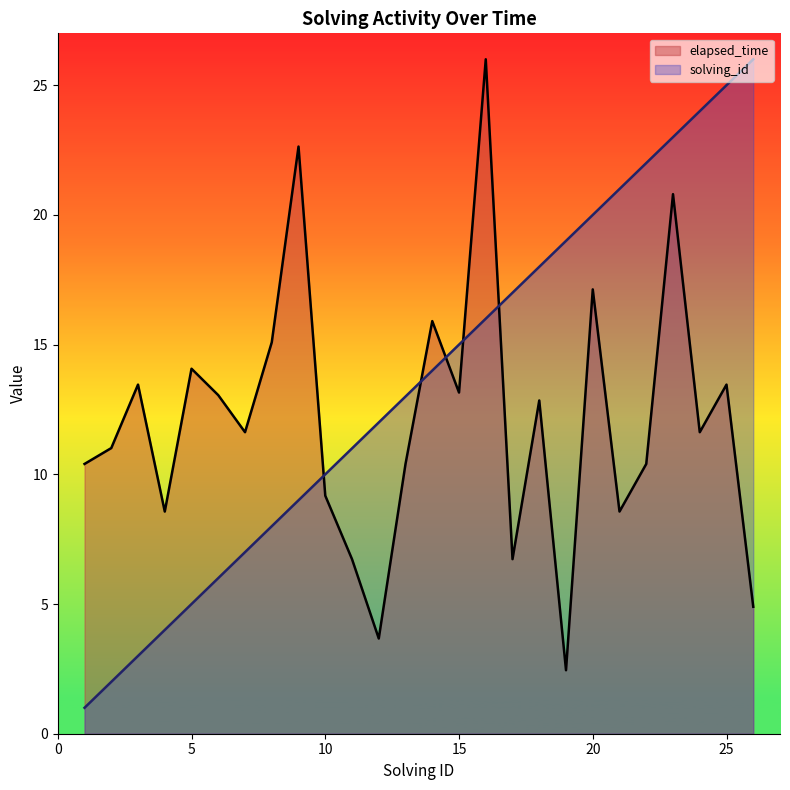

True or false: elapsed_time has more than 0 points higher than both neighbors.

True